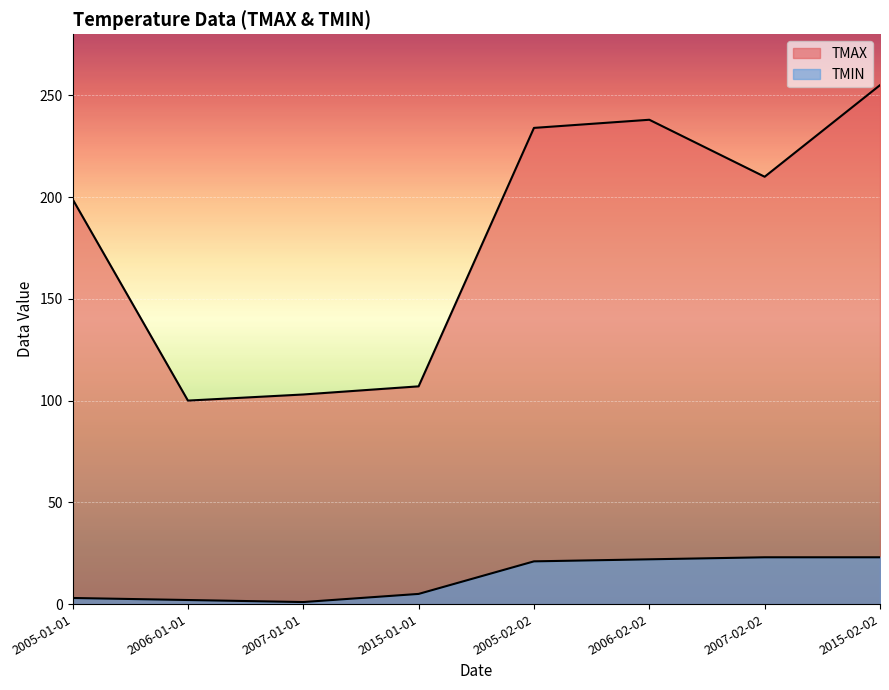

Reading left to right, list all the values displayed in this chart.

TMAX: 199	100	103	107	234	238	210	255
TMIN: 3	2	1	5	21	22	23	23